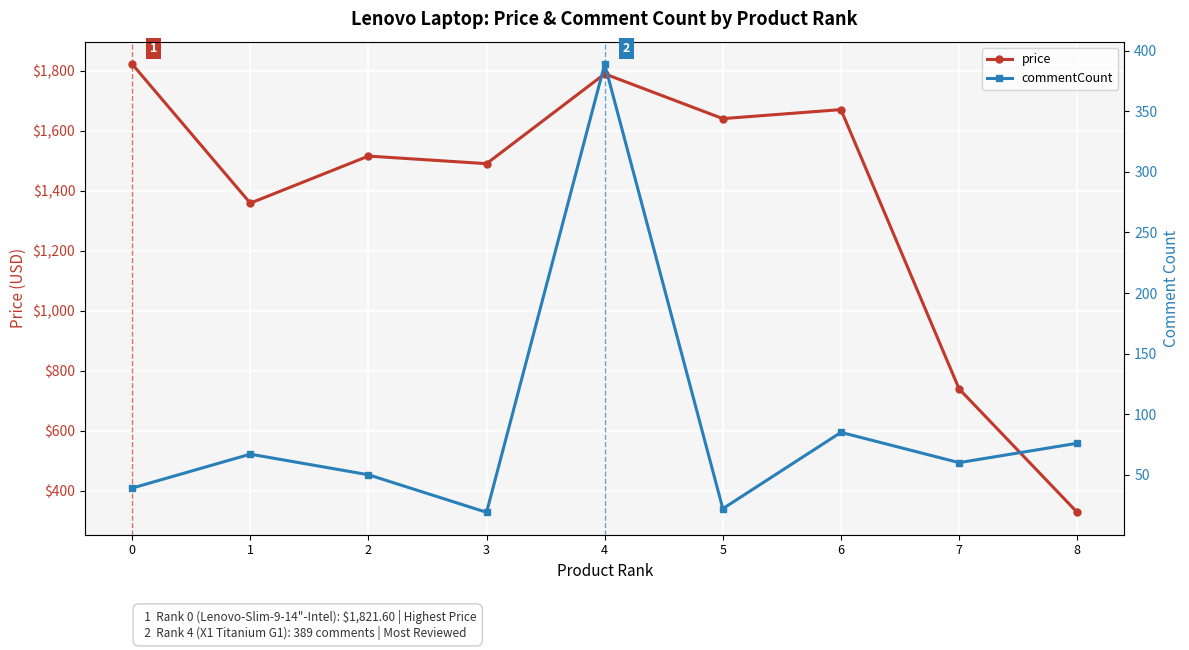

What is the sum of the commentCount values at 6 and 0?

124.0